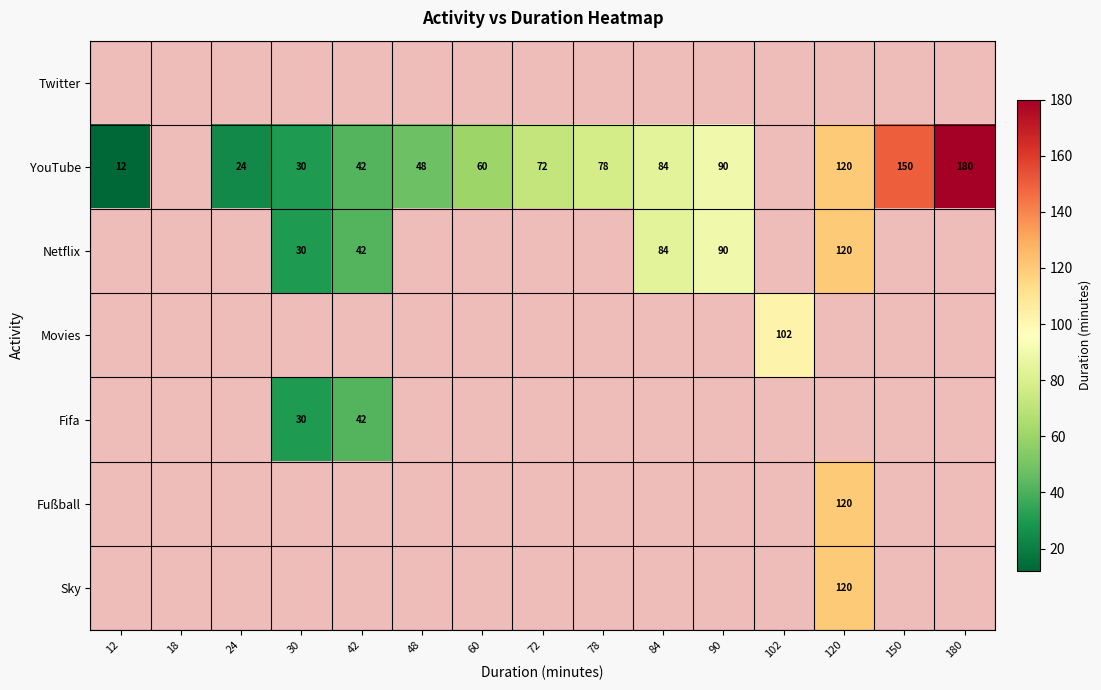

The value of Netflix at 84 is 110. True or false?

False